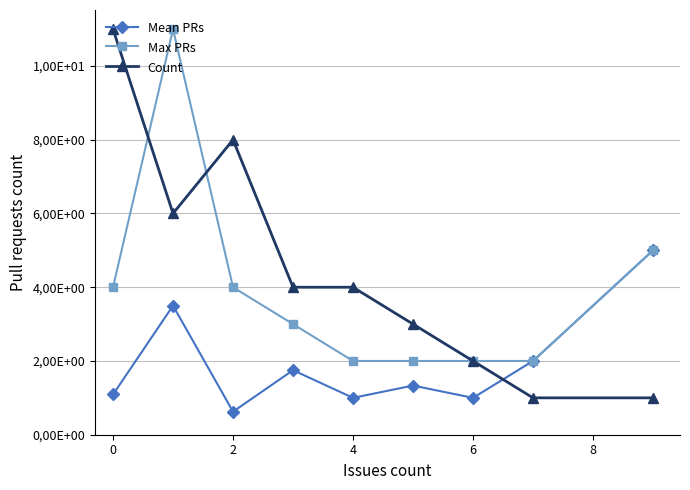

What are all the series names shown in the legend?

Mean PRs, Max PRs, Count